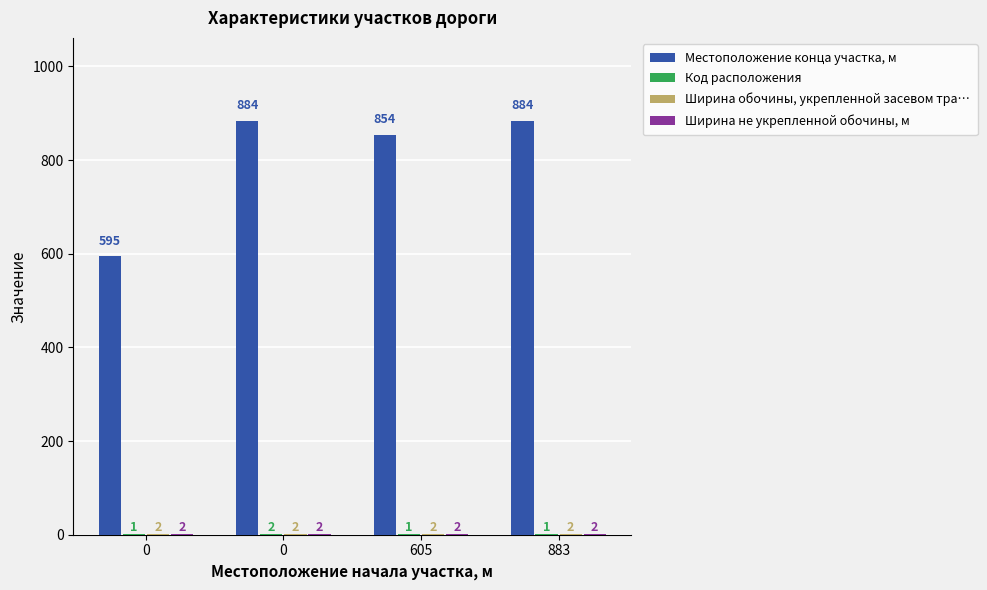

What is the sum of the Ширина обочины, укрепленной засевом тра… values at 0 and 883?

4